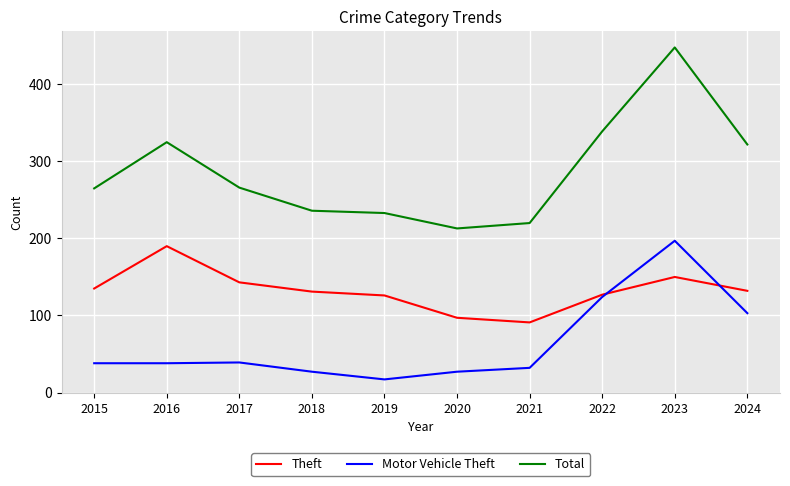

Where is the first local maximum for Theft?

2016